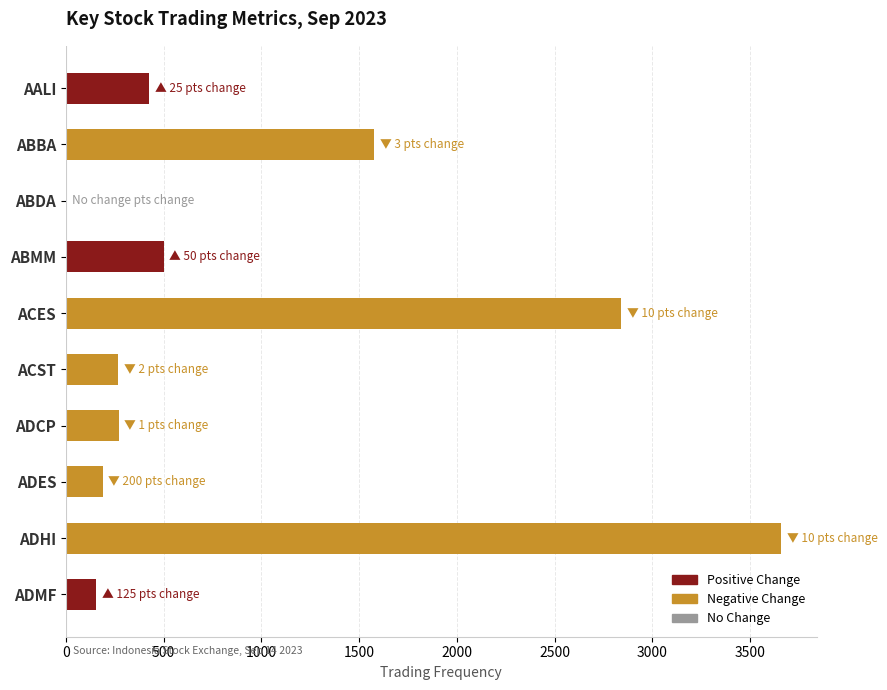

How many values are above zero?

9